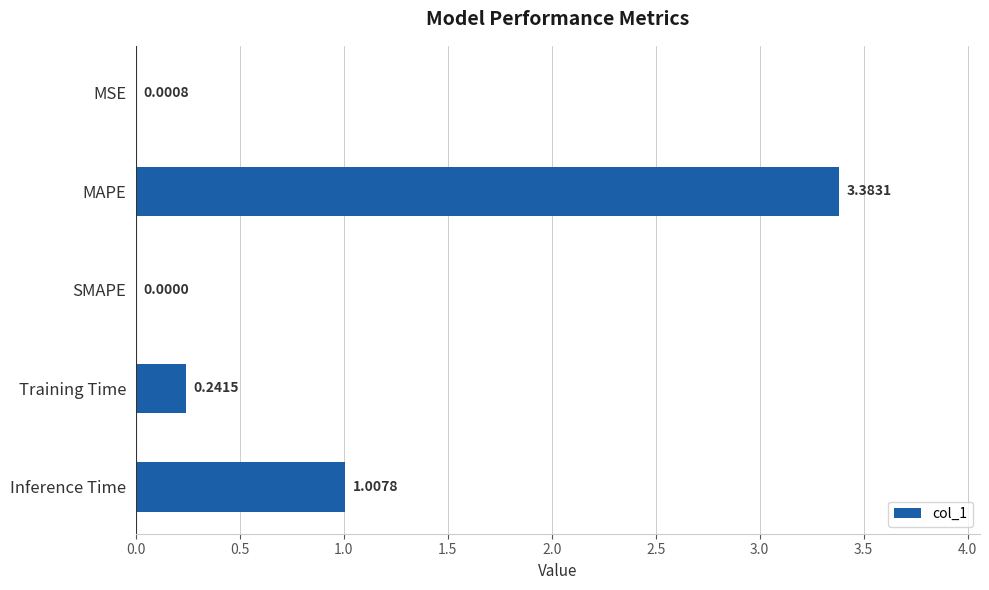

How many data points are above 0?

4